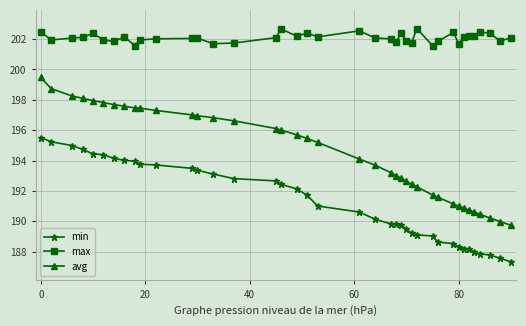

List the series in order of their overall mean, lowest first.

min, avg, max